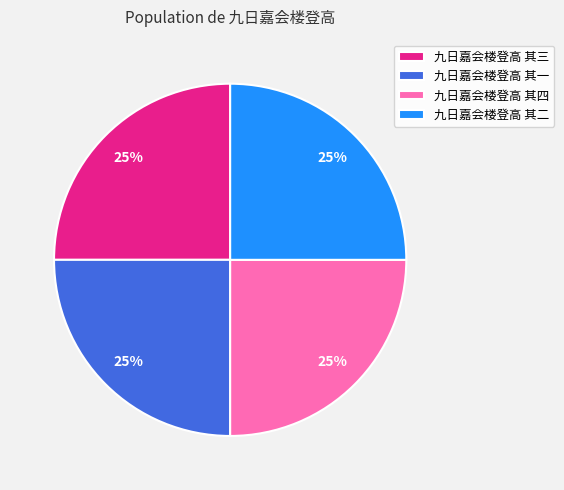

Is there any slice that represents more than half of the pie?

No